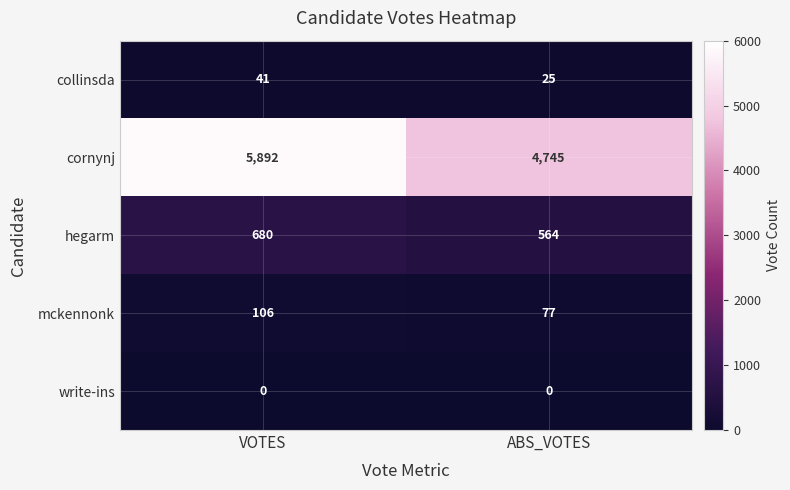

The value of collinsda at VOTES is 41. True or false?

True